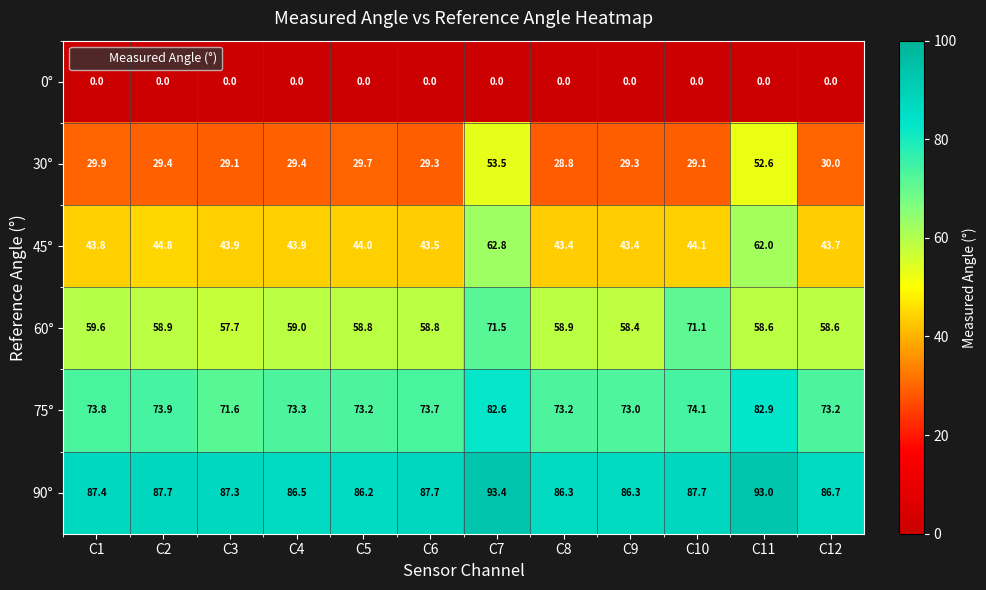

At how many categories does at least one series exceed 26?

12